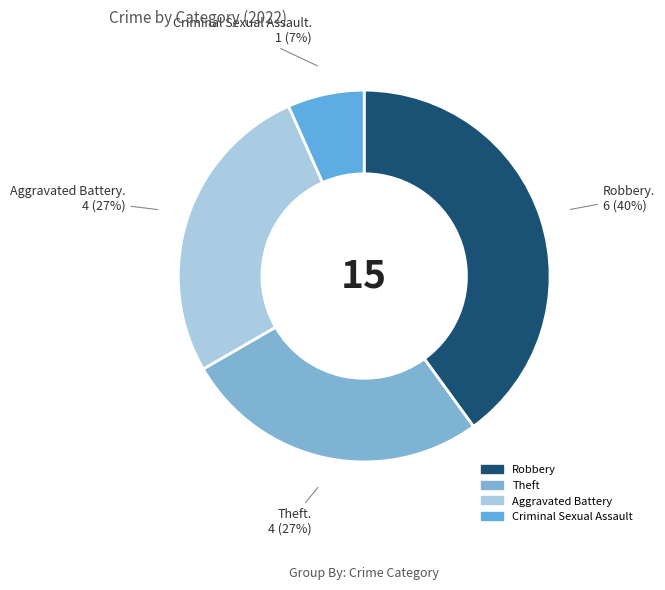

How many slices are in this pie chart?

4